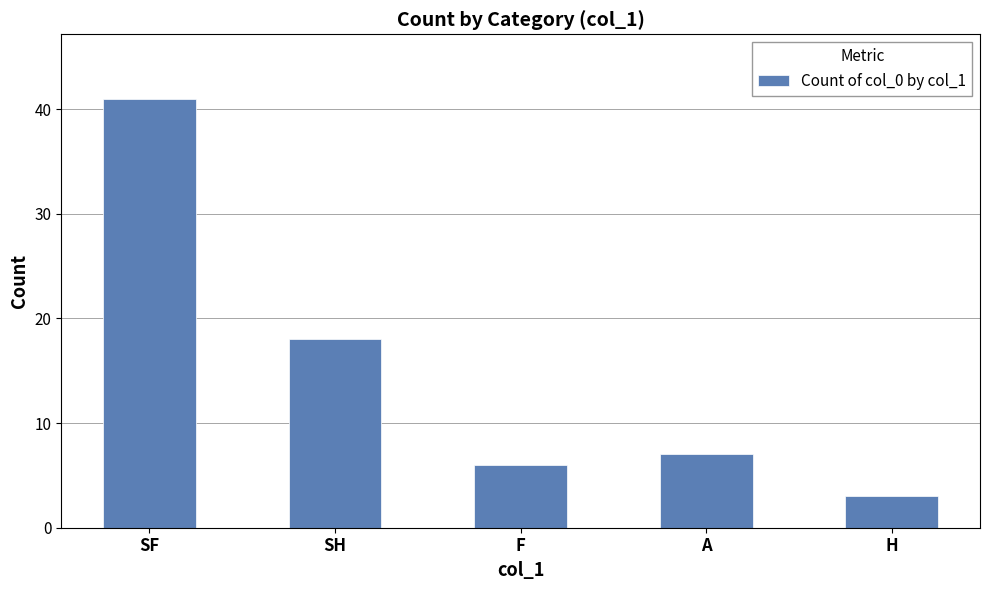

What is the sum of the values at F and SH?

24